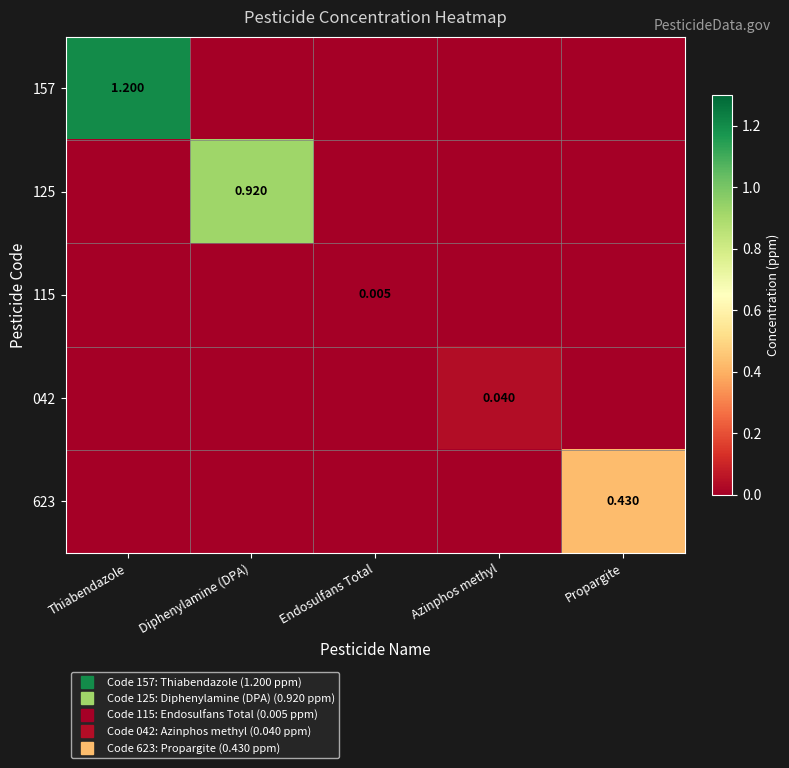

Which category has the highest value in the 042 series?

Azinphos methyl